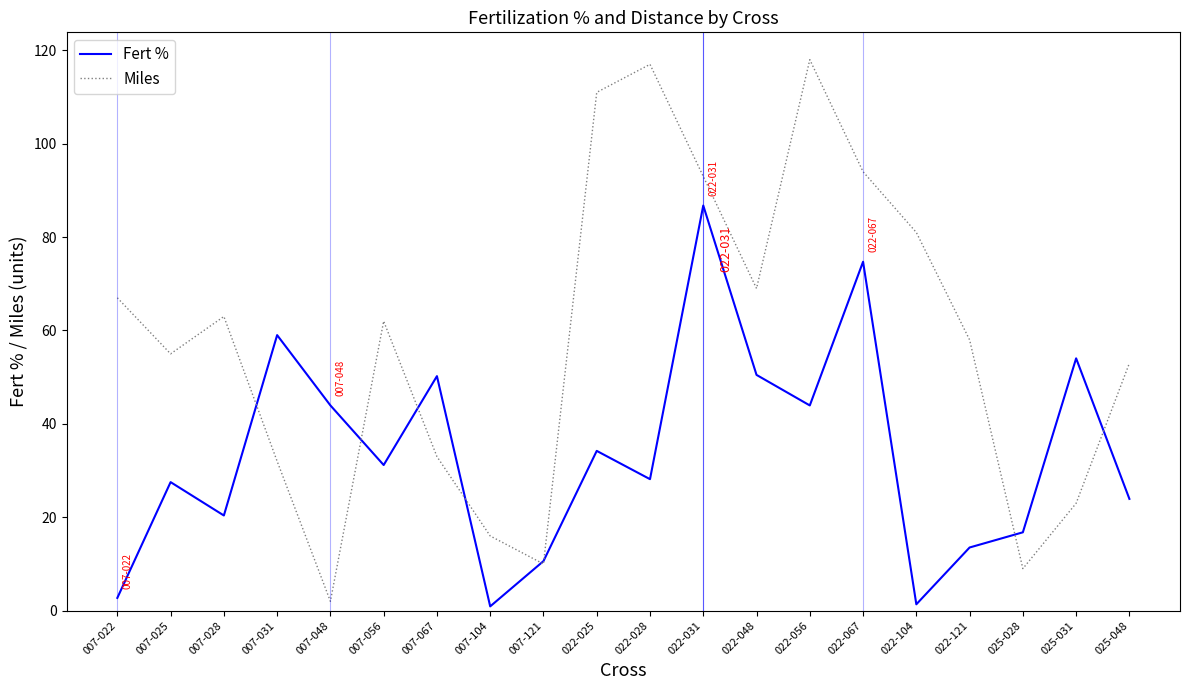

At which label does Fert % reach its peak?

022-031